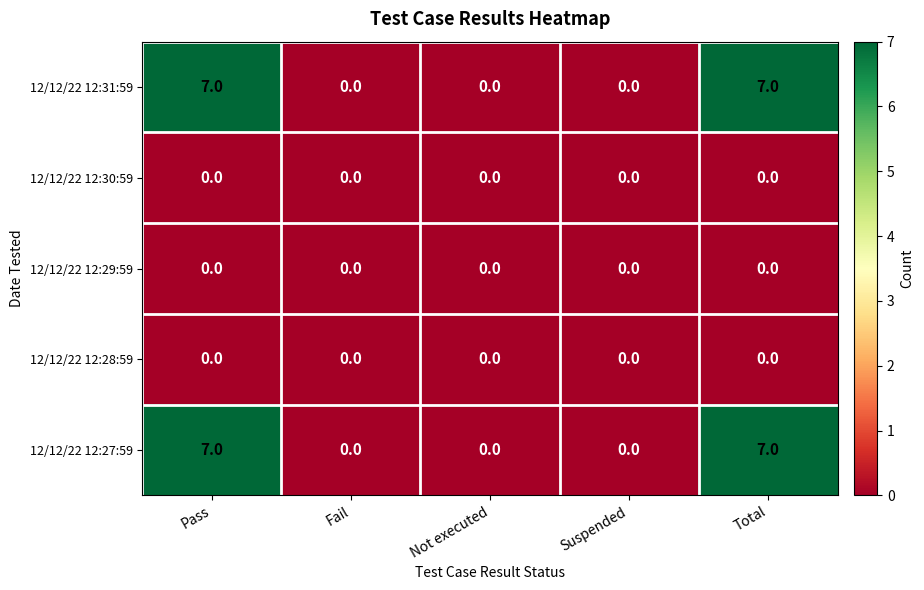

What is the total value across all series at Pass?

14